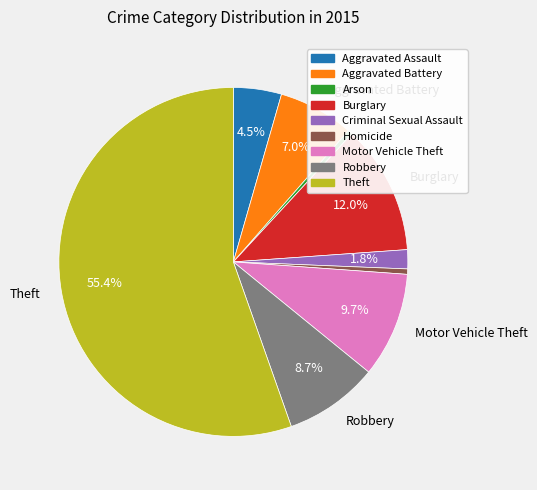

Is there any slice that represents more than half of the pie?

Yes